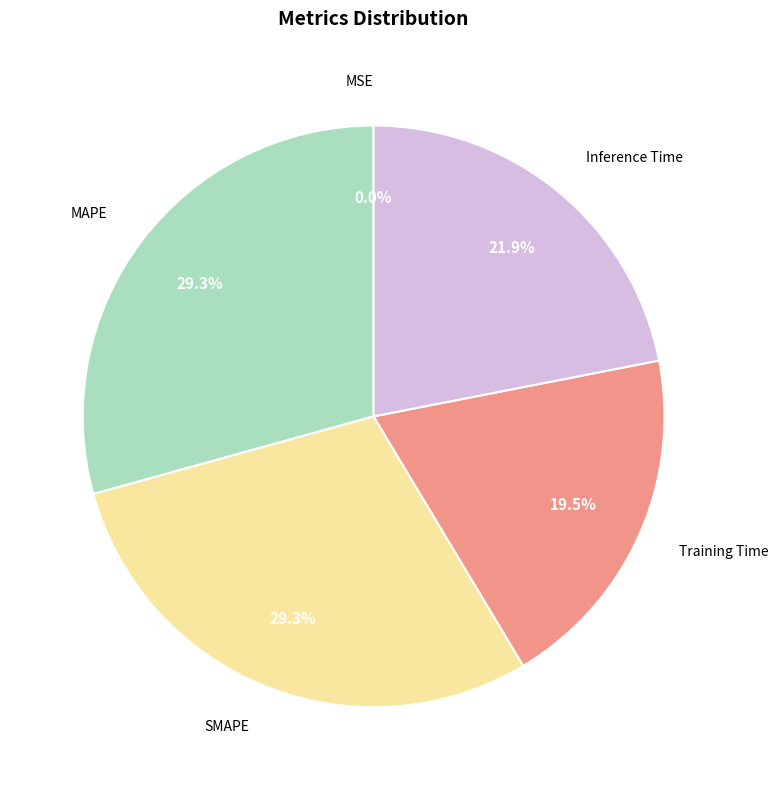

Does any single category account for the majority?

No